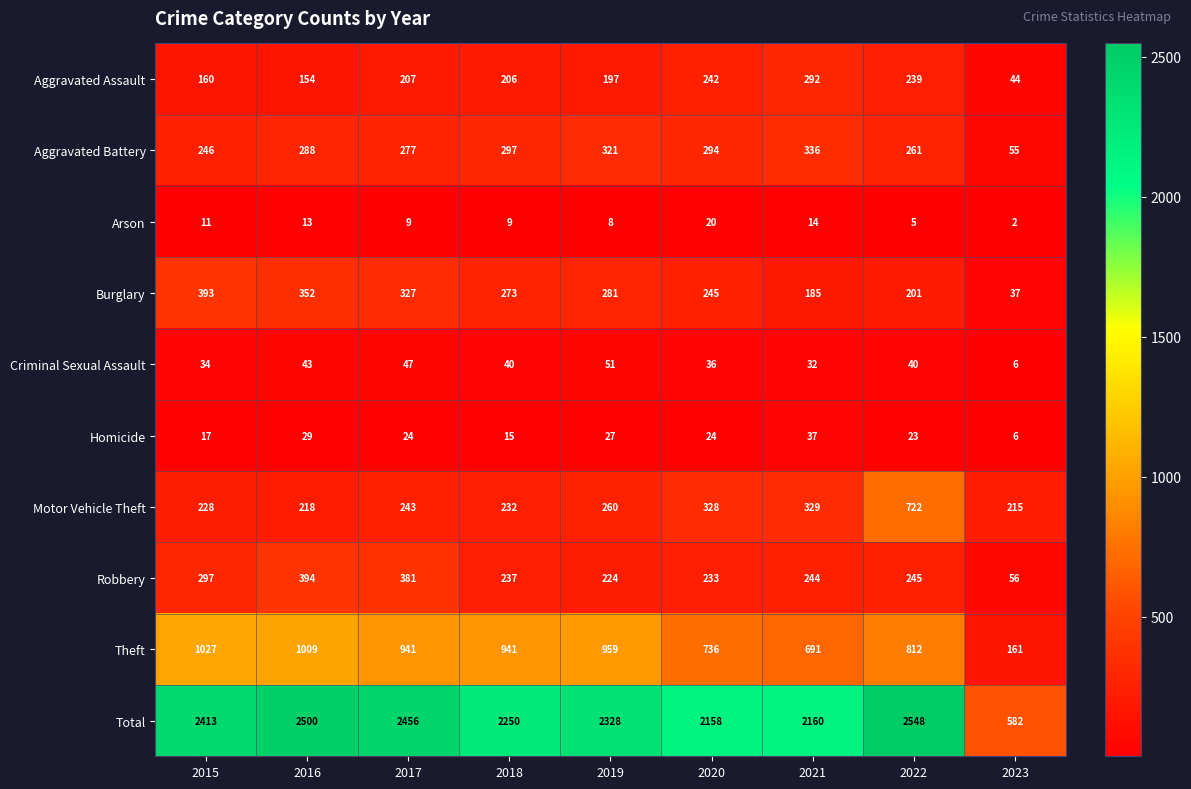

What is the difference between the highest and lowest values at 2022?

2543